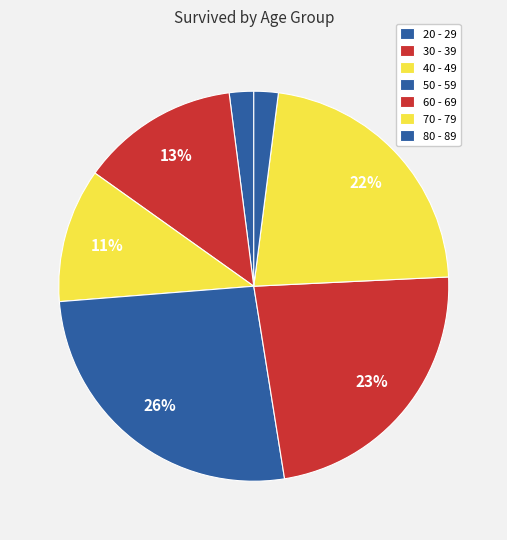

How many segments does this pie chart have?

7